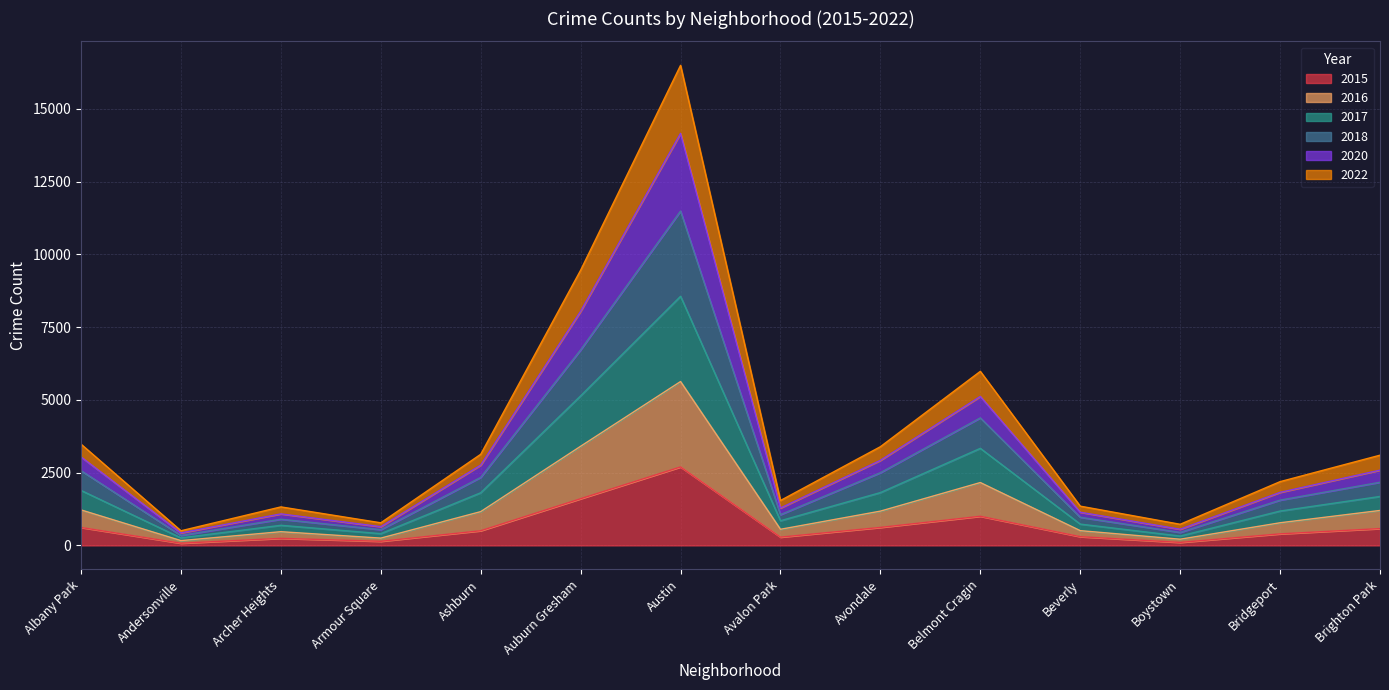

The value of 2020 at Albany Park is 4964. True or false?

False